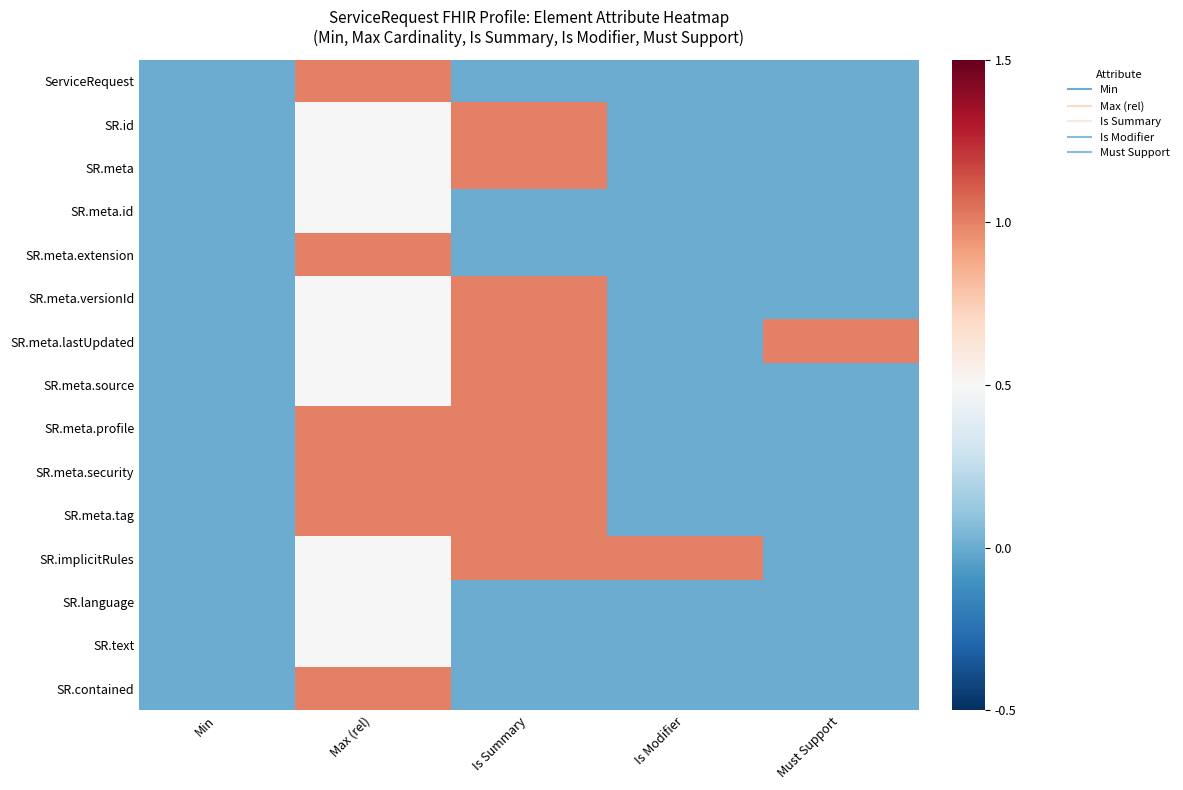

List the series in order of their peak value, lowest first.

SR.meta.id, SR.language, SR.text, ServiceRequest, SR.id, SR.meta, SR.meta.extension, SR.meta.versionId, SR.meta.lastUpdated, SR.meta.source, SR.meta.profile, SR.meta.security, SR.meta.tag, SR.implicitRules, SR.contained